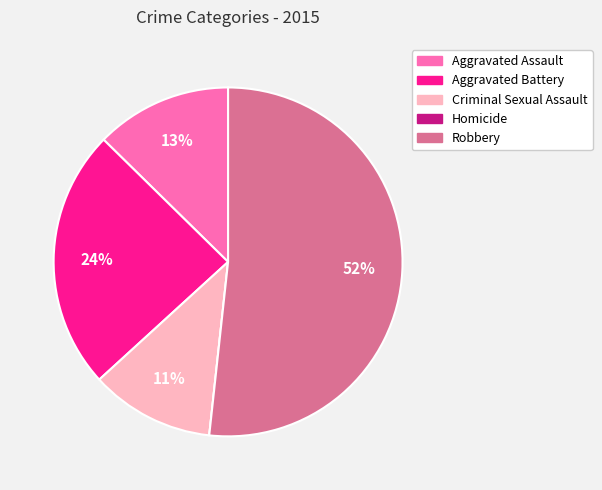

To the nearest percent, what is the difference between the Aggravated Battery and Robbery slice percentages?

28%